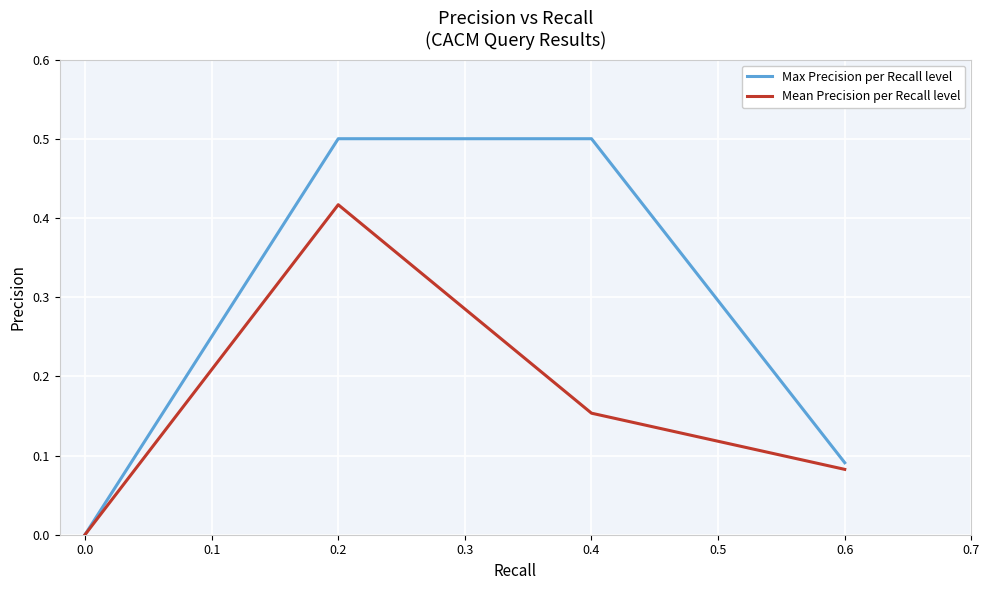

What is the maximum value shown in the chart?

0.5